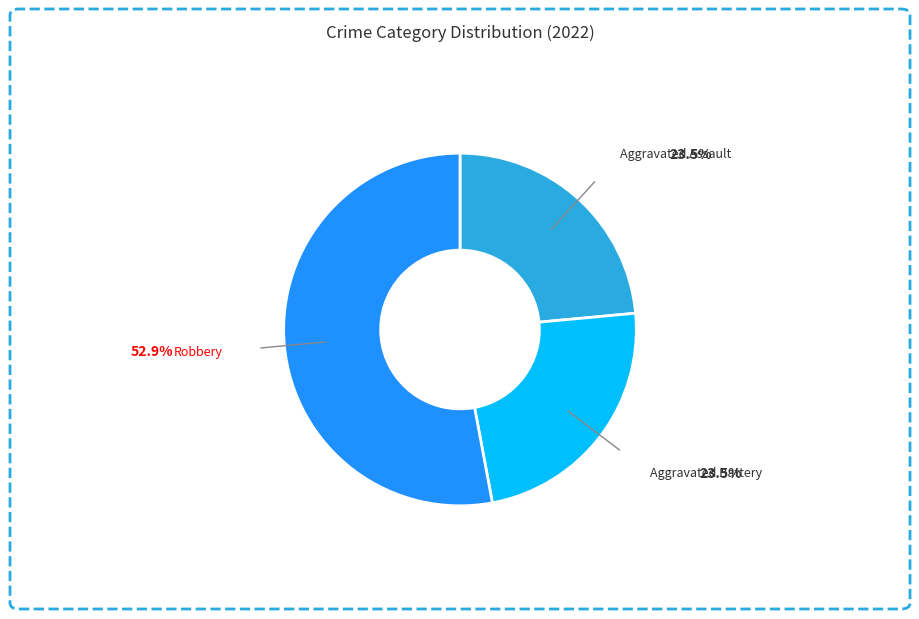

Is Aggravated Battery the majority of the pie?

No